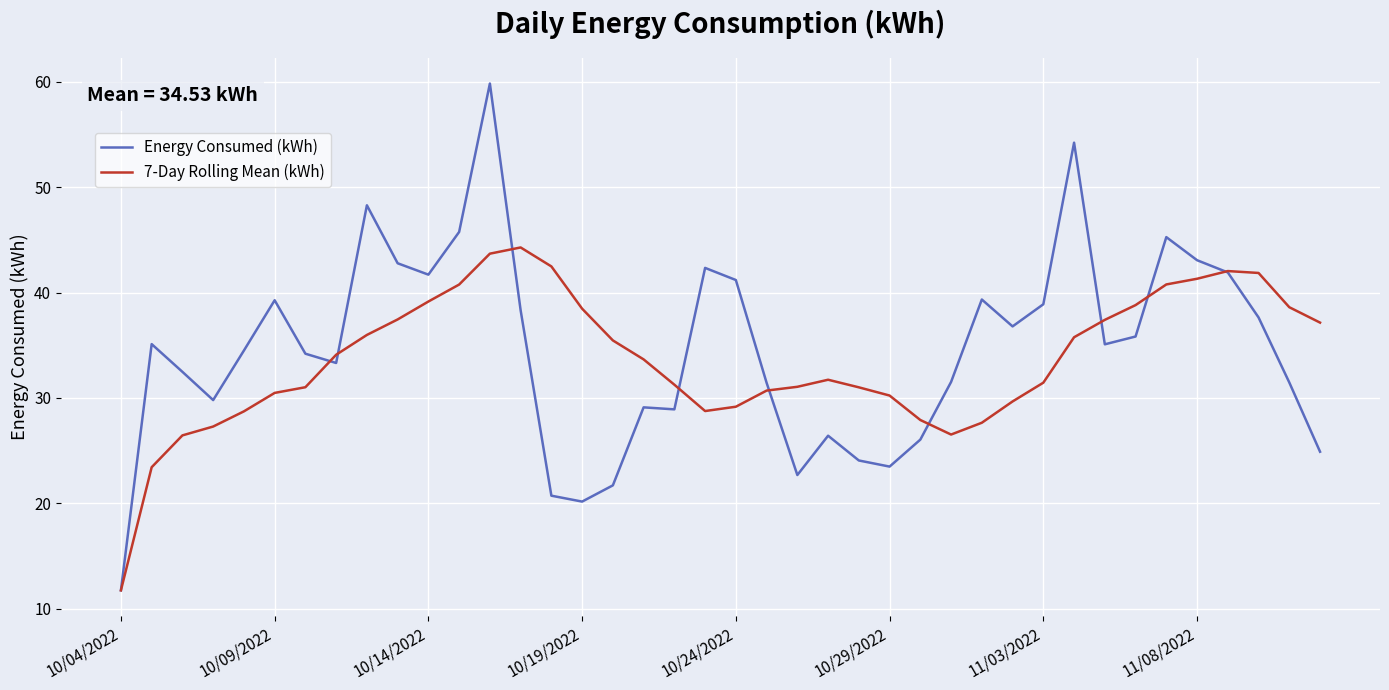

List the series in order of their peak value, lowest first.

7-Day Rolling Mean (kWh), Energy Consumed (kWh)